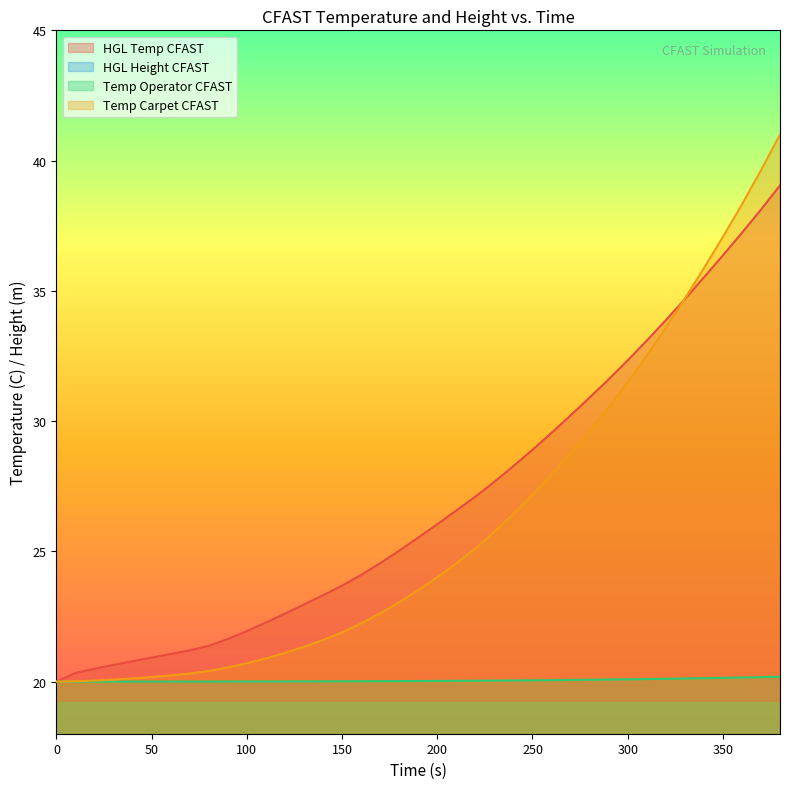

Rank the categories by HGL Height CFAST value from highest to lowest.

0, 10, 20, 30, 40, 50, 60, 70, 80, 90, 100, 110, 120, 130, 140, 150, 160, 170, 180, 190, 200, 210, 220, 230, 240, 250, 260, 270, 280, 290, 300, 310, 320, 330, 340, 350, 360, 370, 380